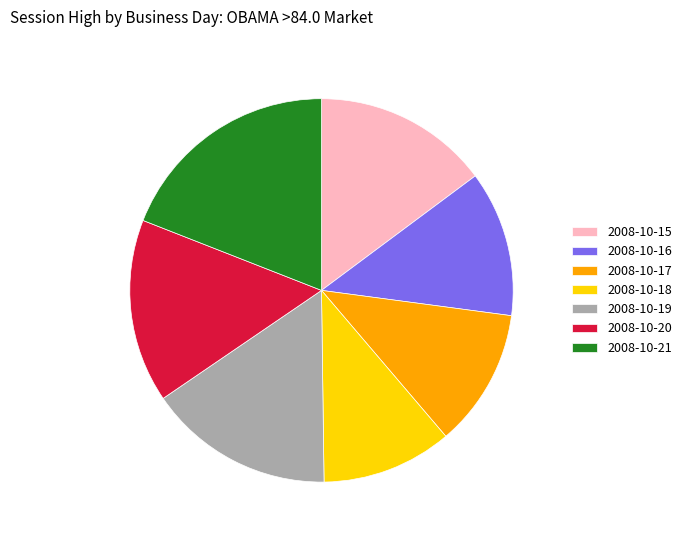

Does 2008-10-17 account for over 50% of the chart?

No